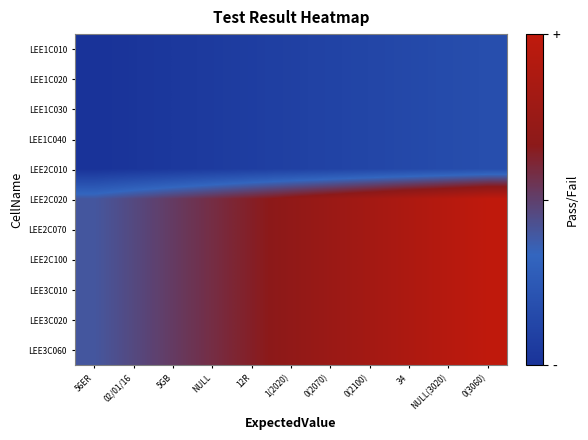

At how many categories does at least one series exceed 0?

11